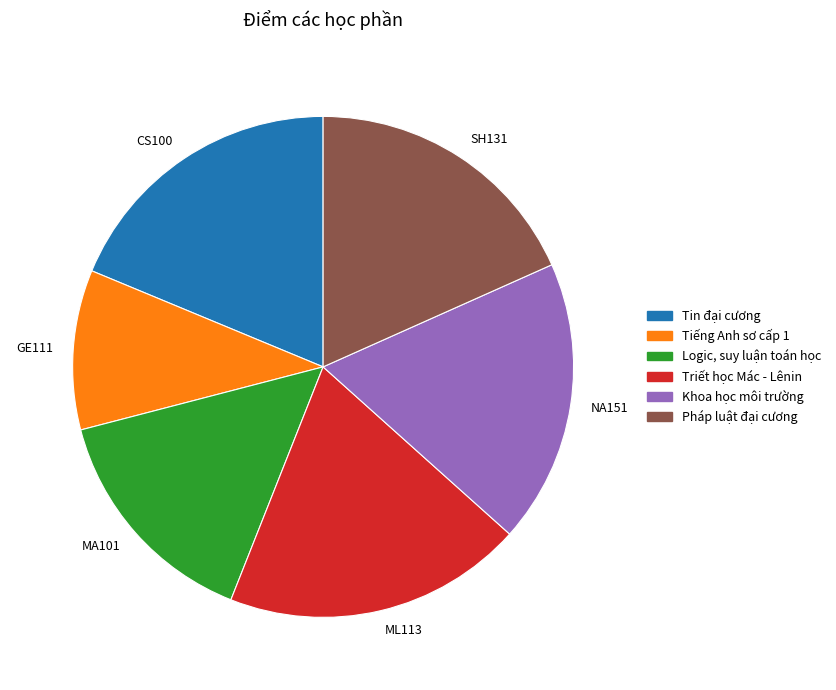

Do CS100 and ML113 together represent more than half of the pie?

No